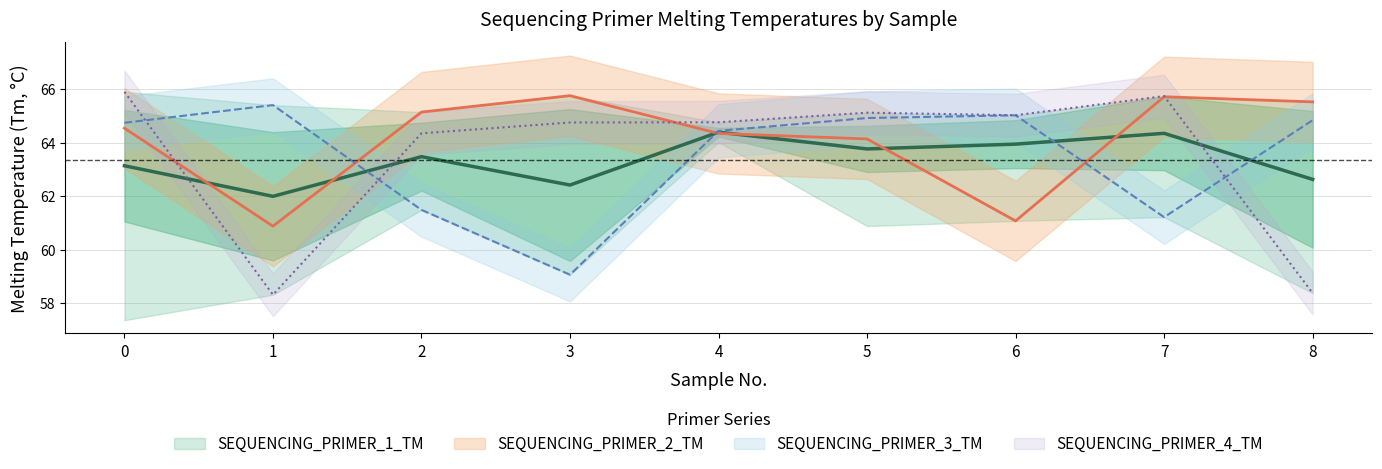

How many intersections are there between SEQUENCING_PRIMER_2_TM and SEQUENCING_PRIMER_4_TM?

3